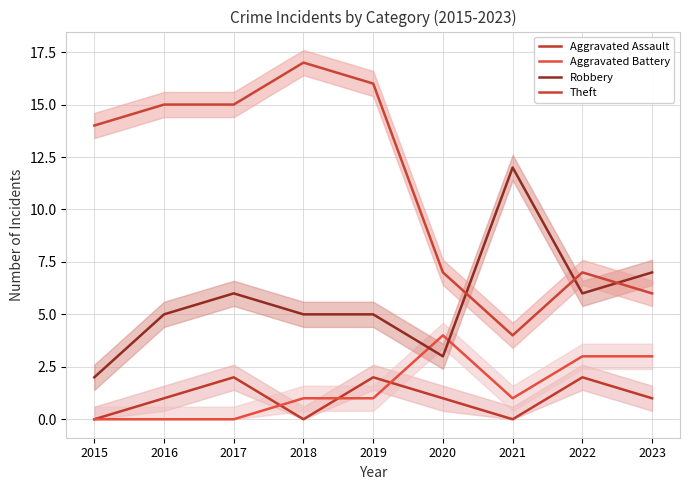

Which series has the largest total across all categories?

Theft